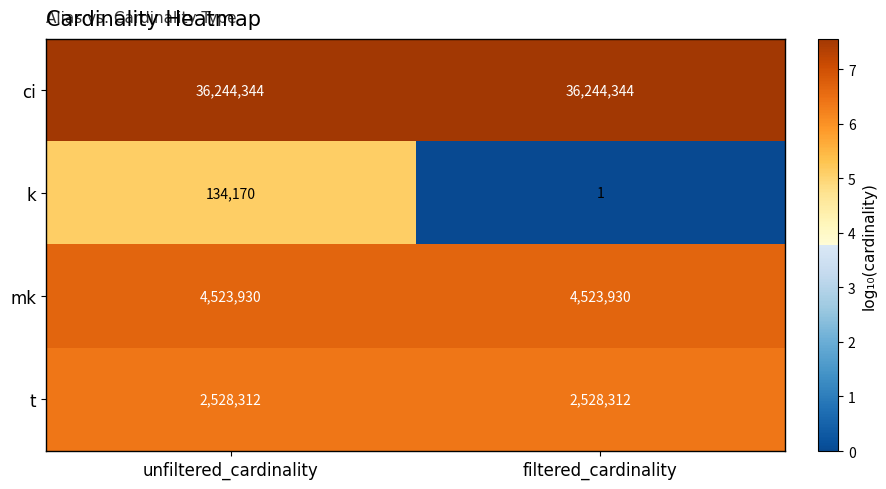

The value of t at filtered_cardinality is 4491069. True or false?

False